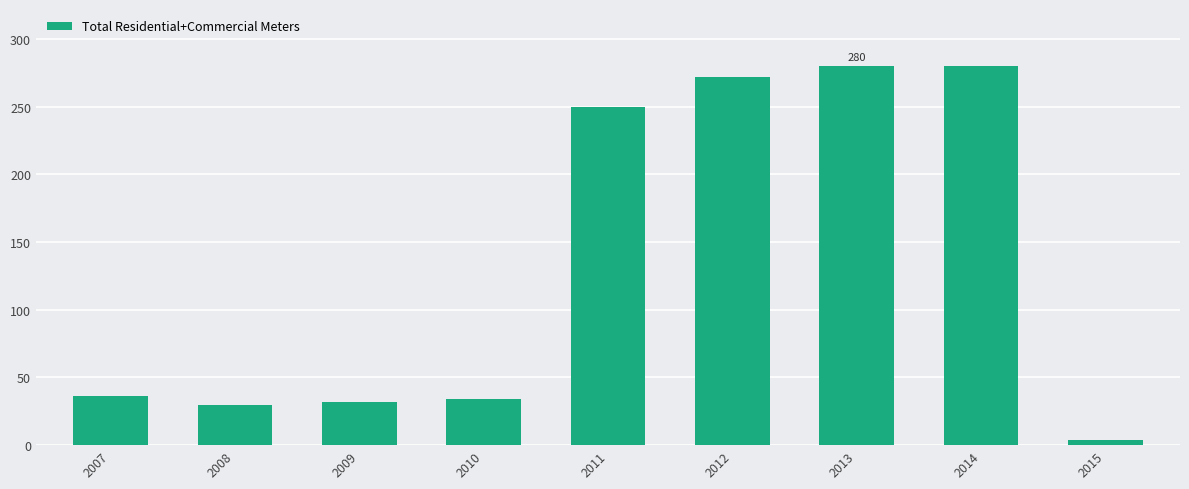

What is the change in value from 2009 to 2014?

+248.1